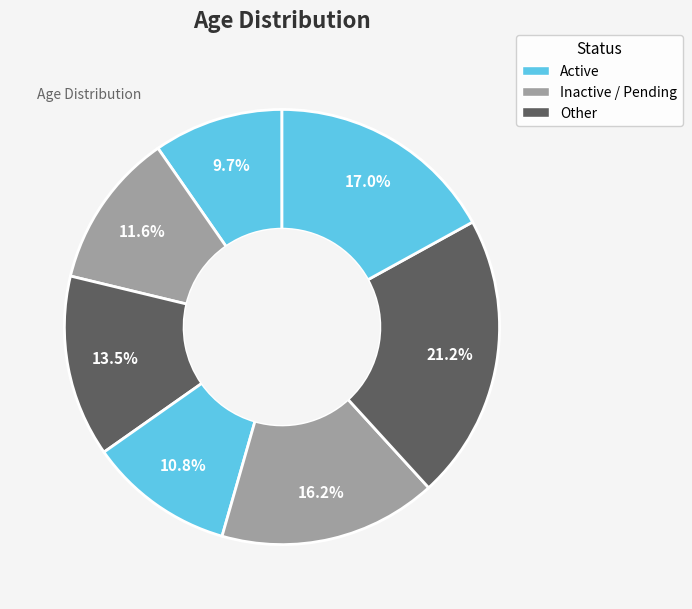

Count the number of slices in the pie.

7